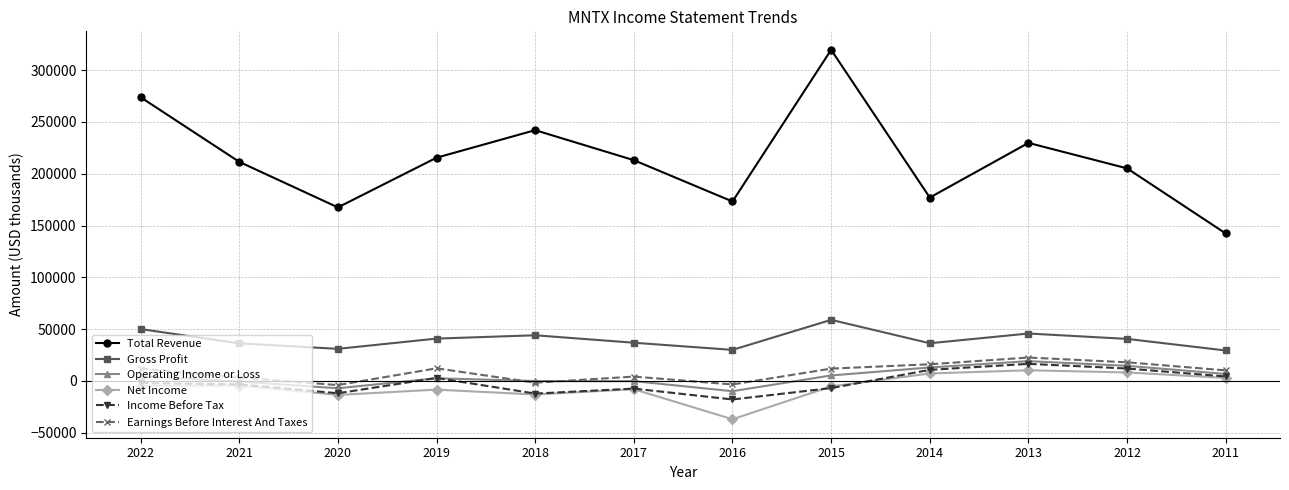

Which series changed the most between 2016 and 2013?

Total Revenue